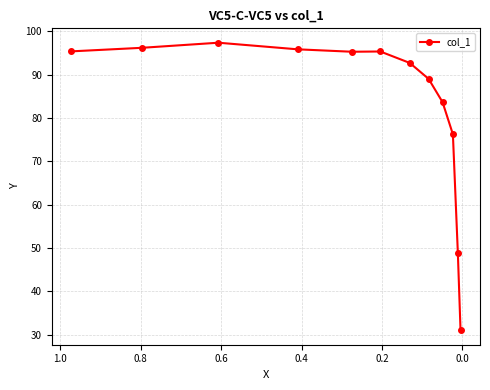

What is the sum of all values?

996.6